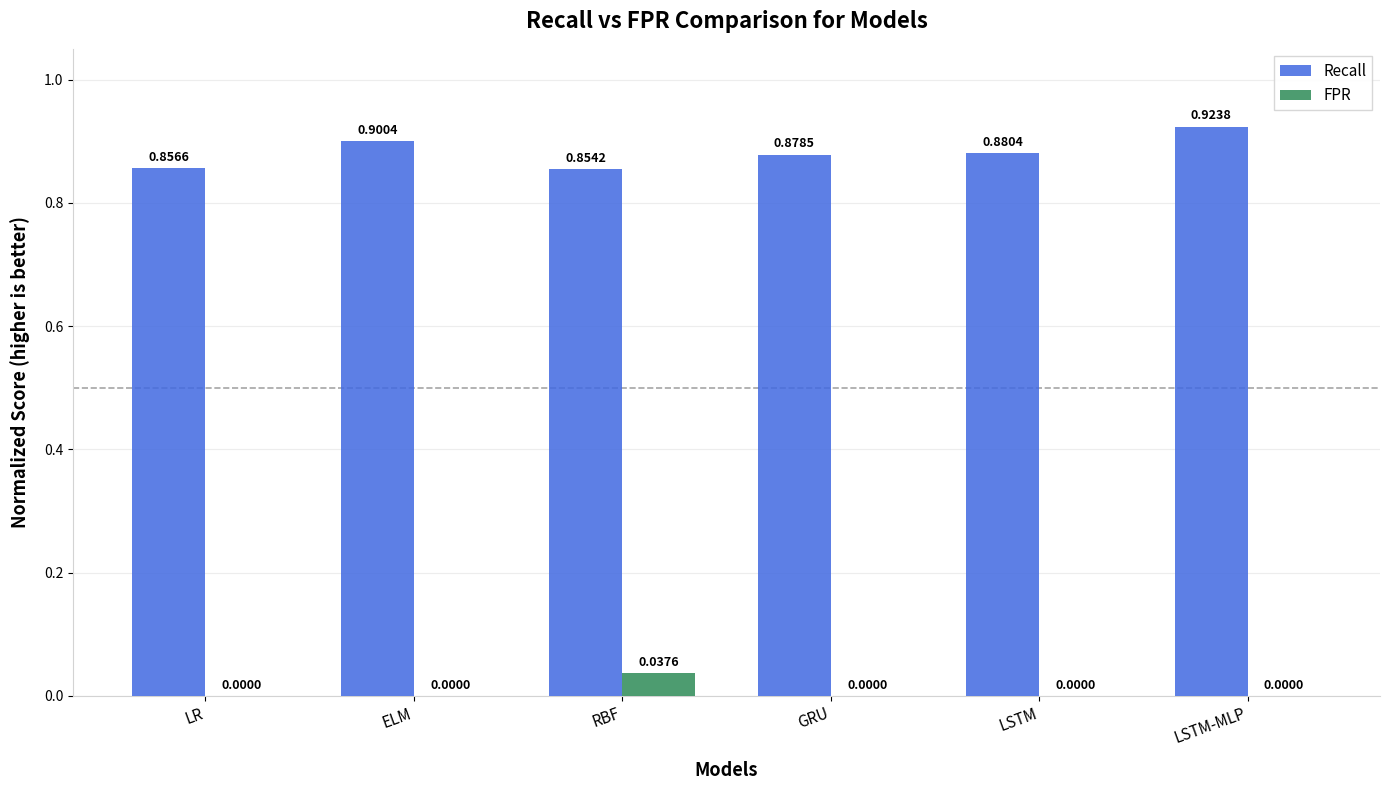

What is the sum of the Recall values at GRU and LR?

1.7